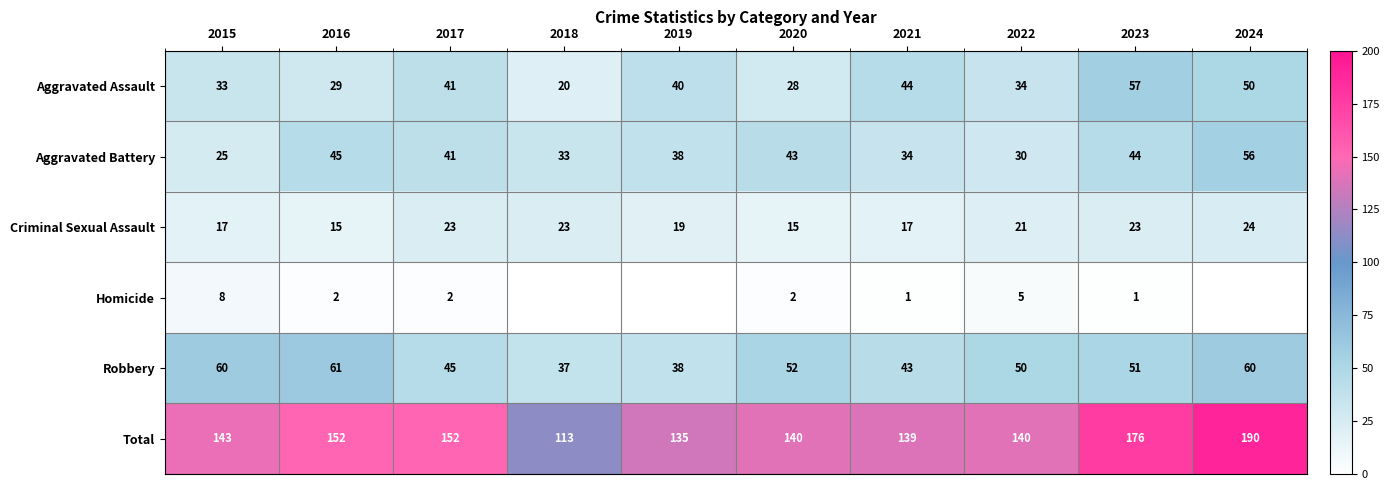

What is the average value of the Criminal Sexual Assault series?

20